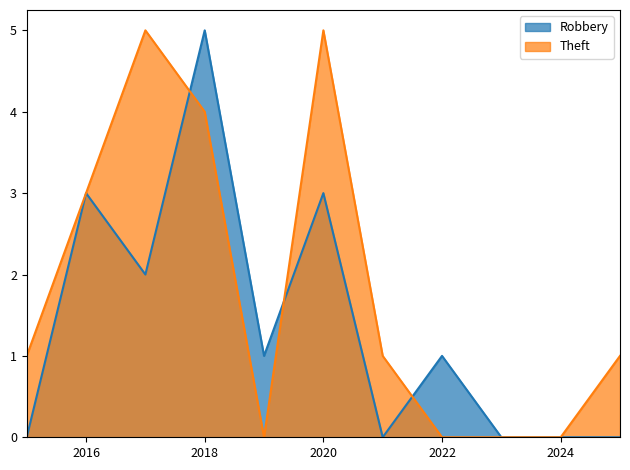

True or false: Robbery and Theft cross at least once.

True